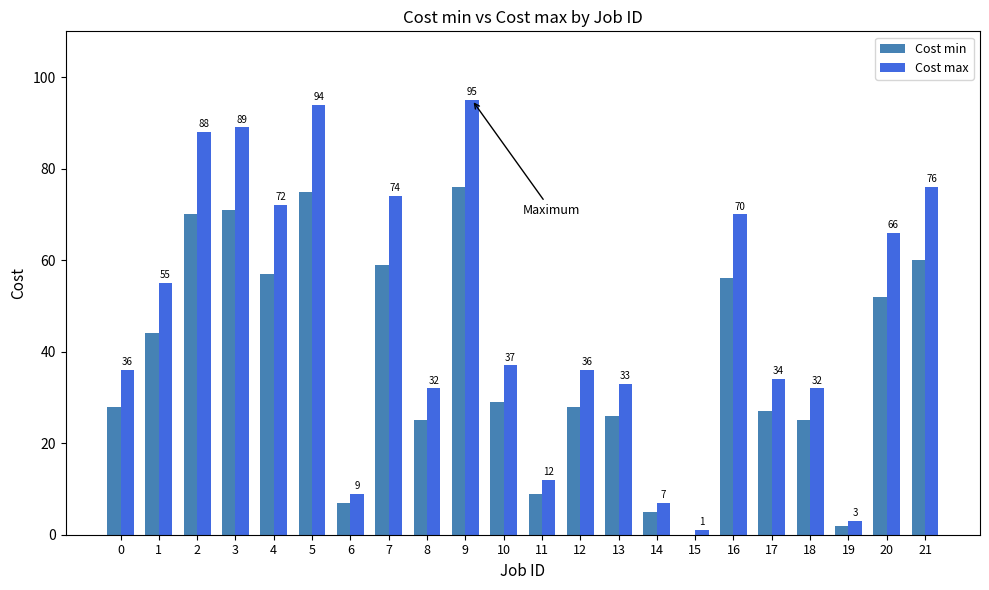

What is the total value across all series at 13?

59